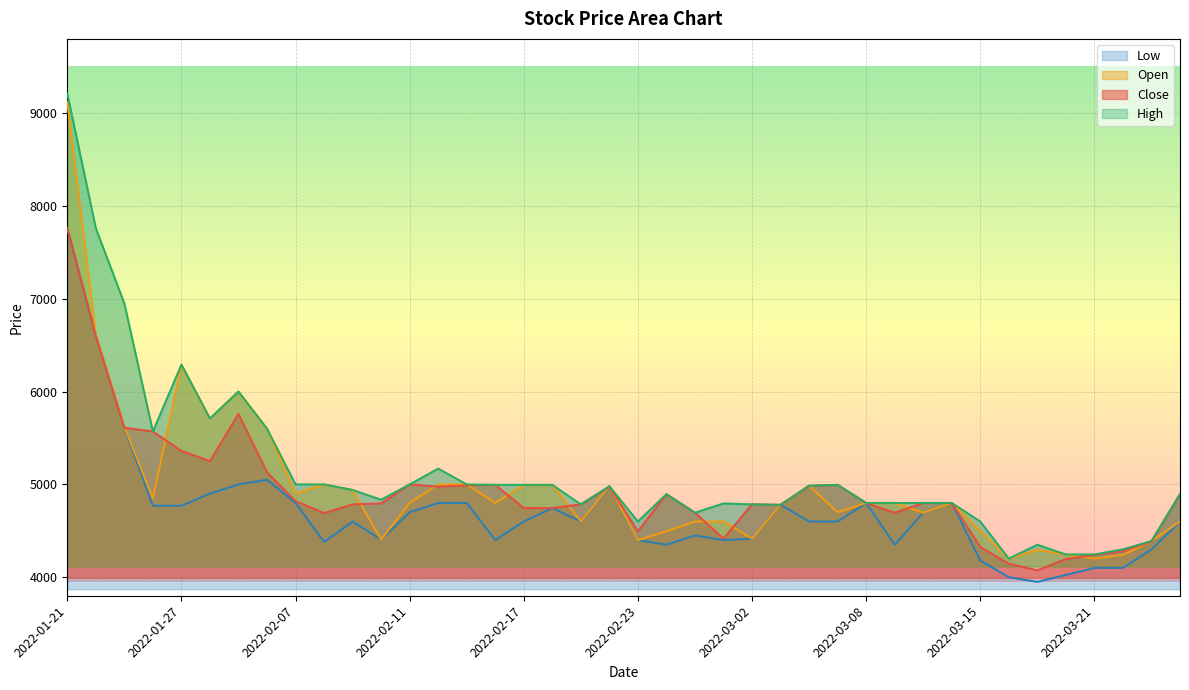

At which category is the sum across all series the highest?

2022-01-21